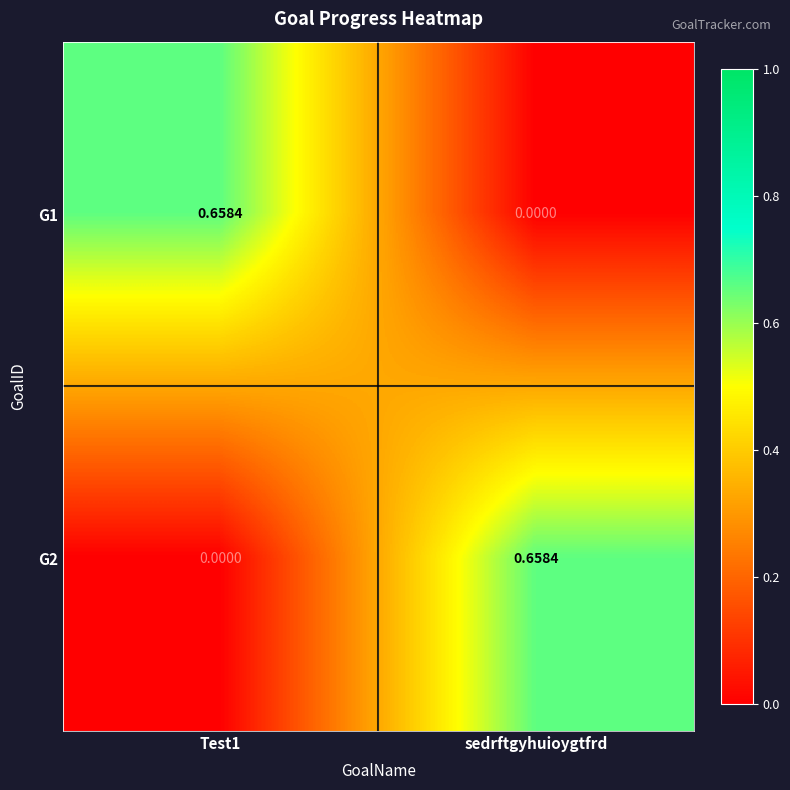

At which label is G1 closest to 0?

sedrftgyhuioygtfrd